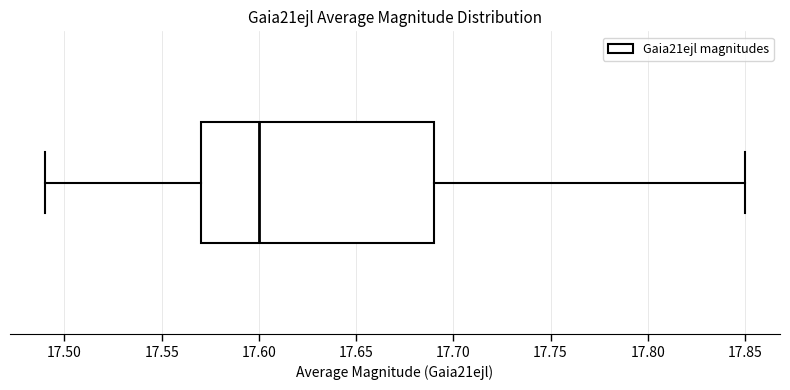

Read this box plot against the x-axis: the position of the median line, the range covered by the box, and the ends of both whiskers. The values are not printed on the chart, so give them approximately, as read against the axis.

median 17.60, box 17.57 to 17.69, whiskers 17.49 to 17.85